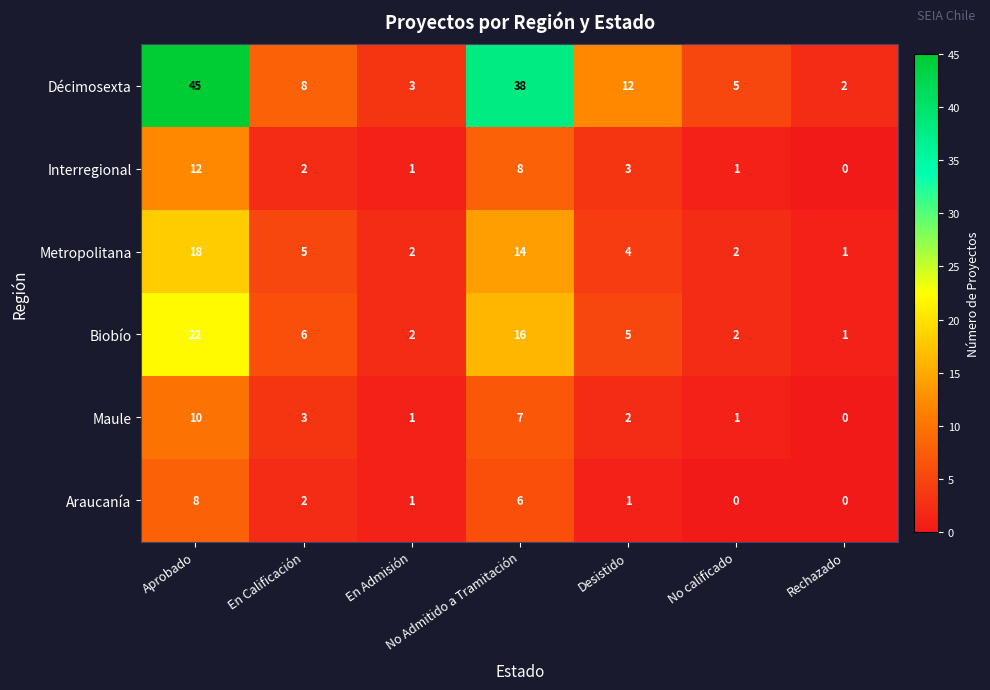

At which category is the sum across all series the highest?

Aprobado